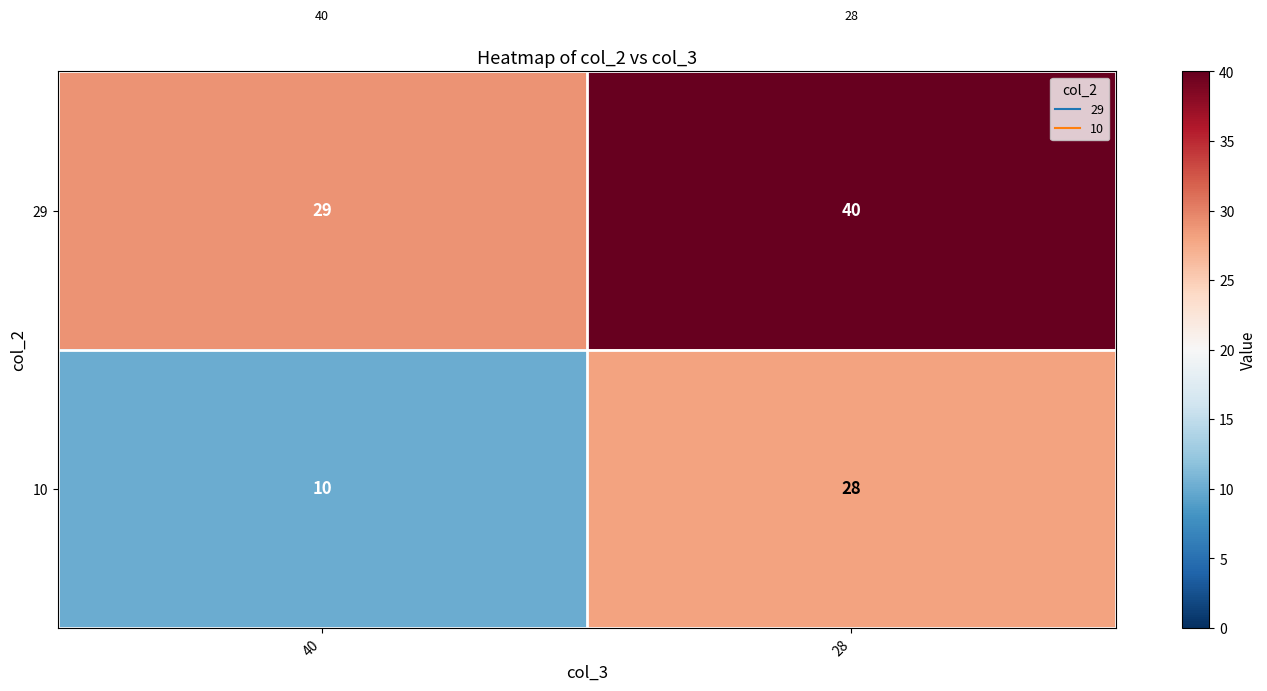

Reading left to right, list all the values displayed in this chart.

29: 29	40
10: 10	28